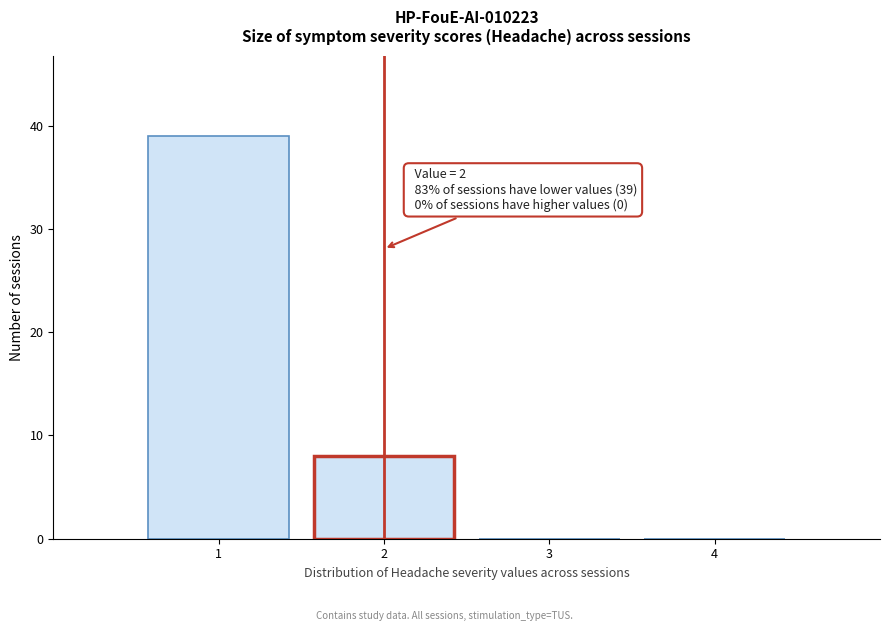

Over which range of the x-axis is the bar tallest?

0.5 to 1.5